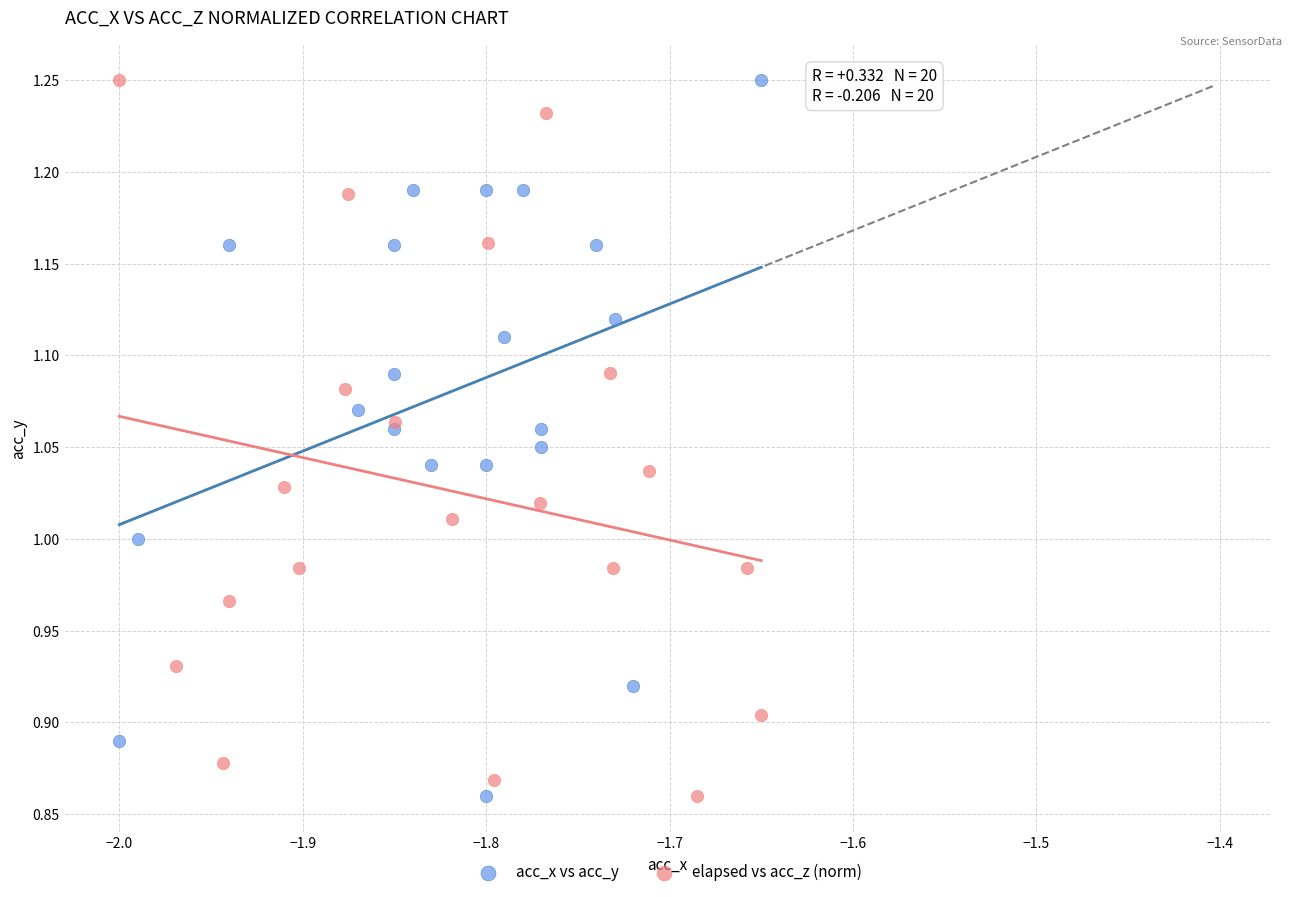

What are all the series names shown in the legend?

acc_x vs acc_y, elapsed vs acc_z (norm)